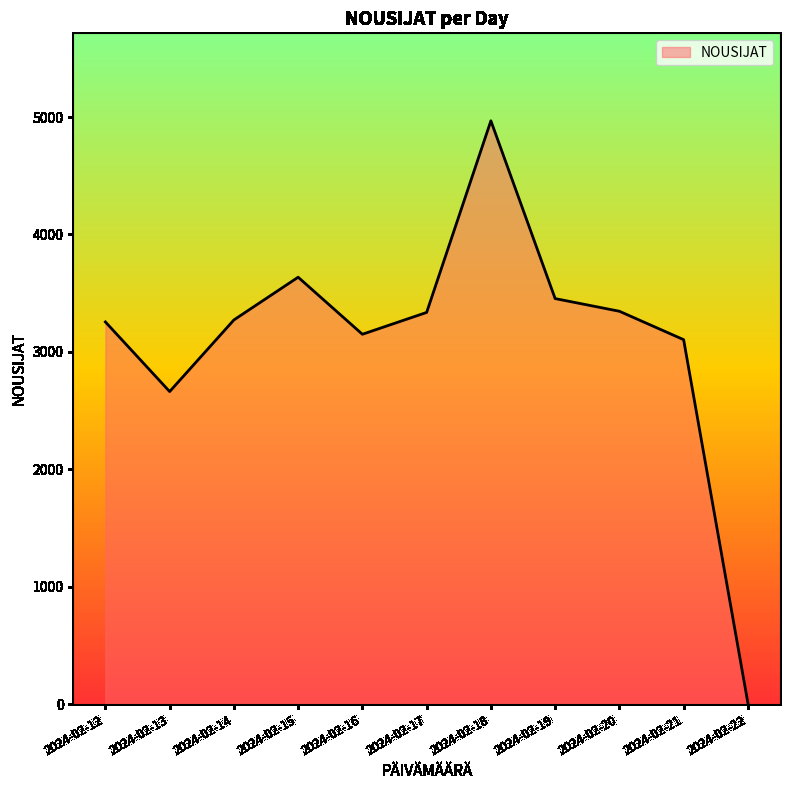

How many lines are shown in the chart?

1